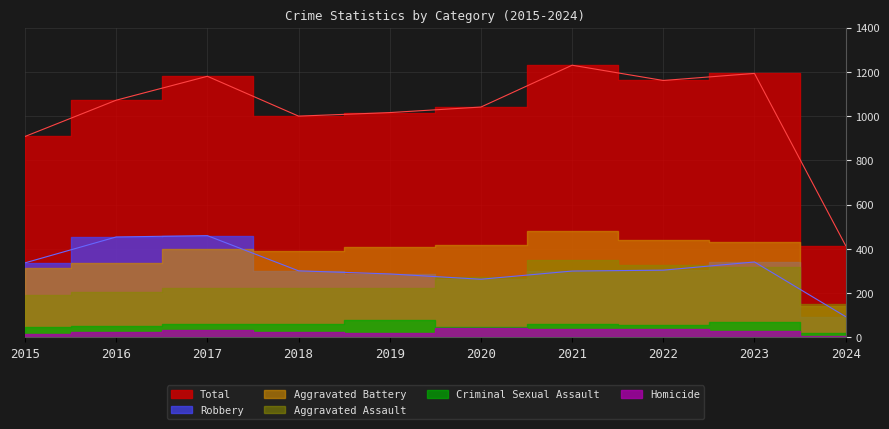

What are all the series names shown in the legend?

Aggravated Assault, Aggravated Battery, Criminal Sexual Assault, Homicide, Robbery, Total